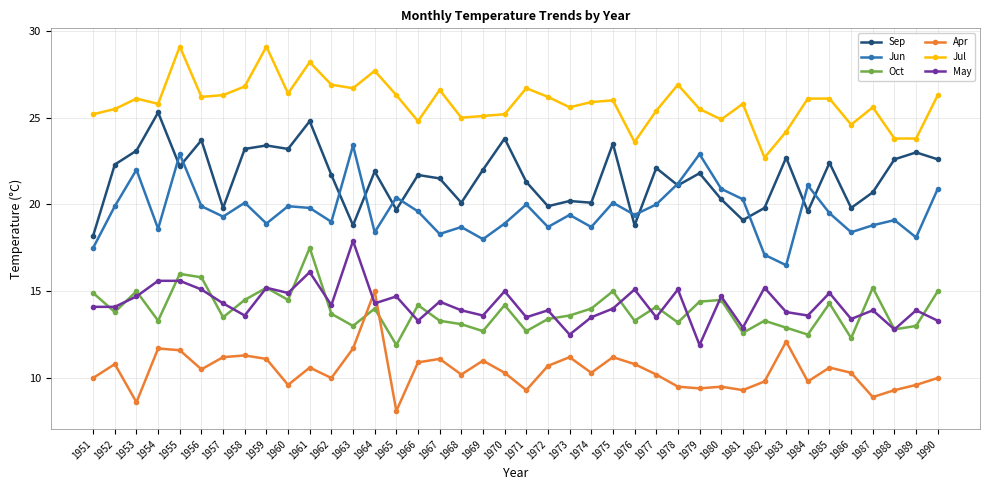

True or false: Jul and Jun cross at least once.

False